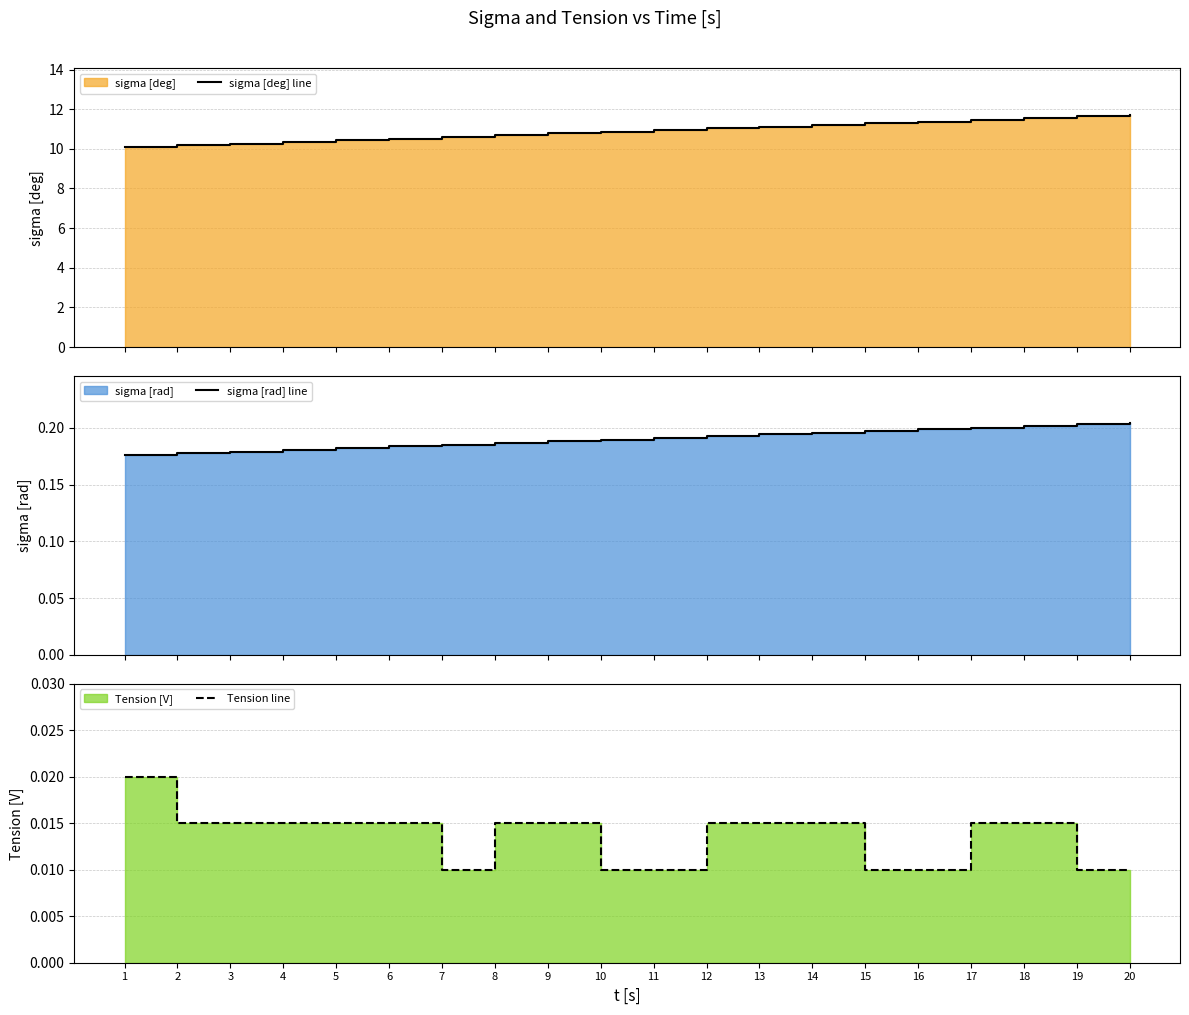

At 4, list the series in order from largest to smallest.

sigma [deg] line, sigma [rad] line, Tension line